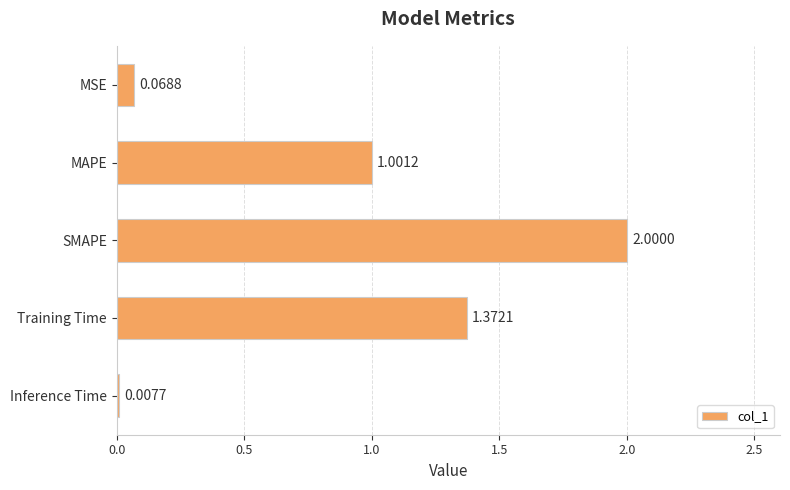

Which category has the highest value across all series?

SMAPE